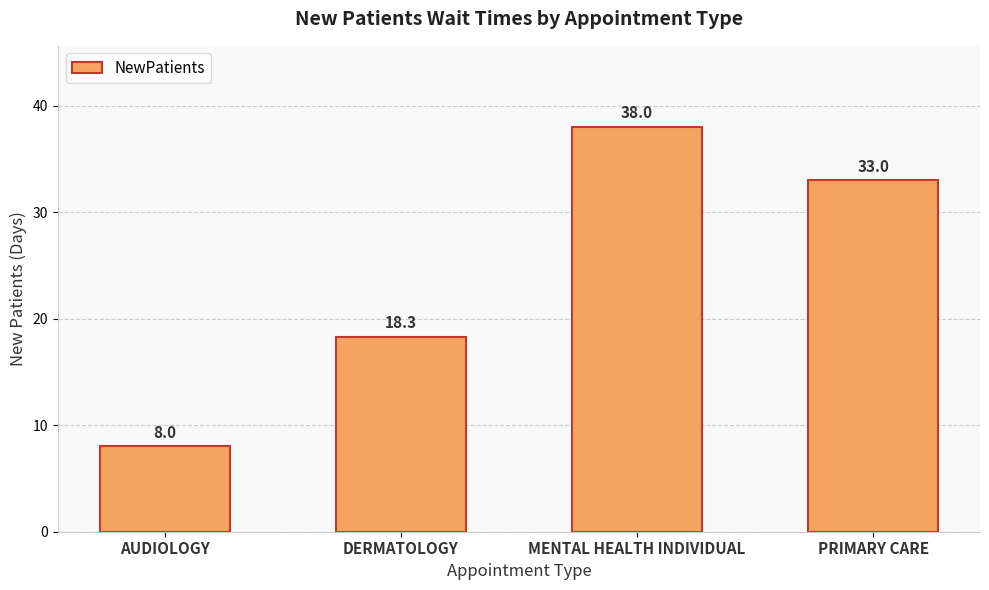

List the labels in order of value, smallest first.

AUDIOLOGY, DERMATOLOGY, PRIMARY CARE, MENTAL HEALTH INDIVIDUAL